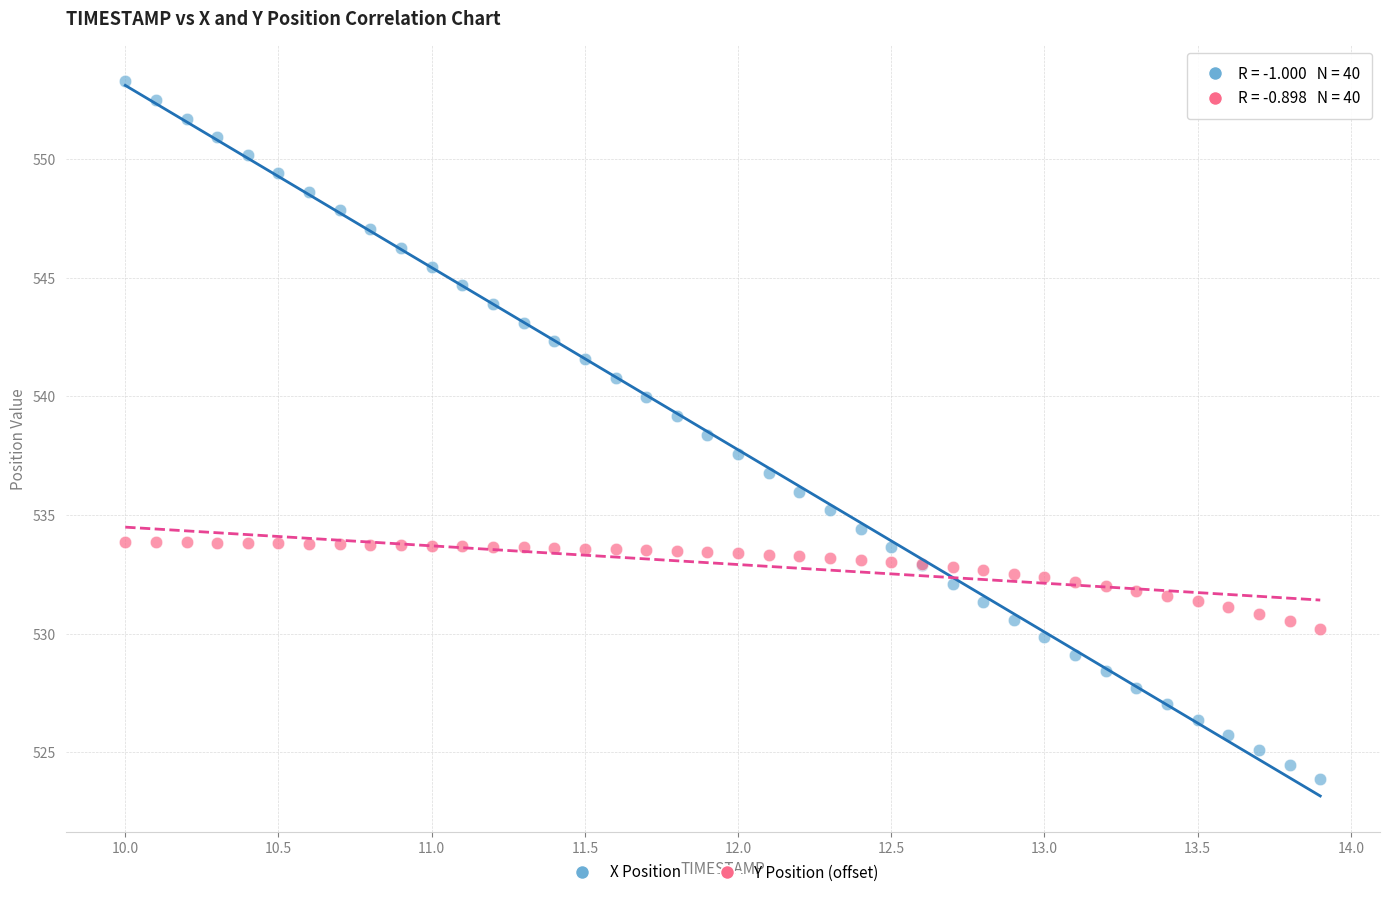

Which series contains the lowest Y value?

X Position